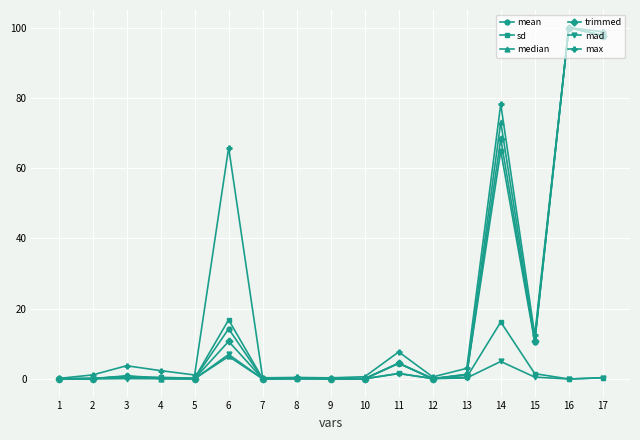

What is the highest value of the mean series?

100.0